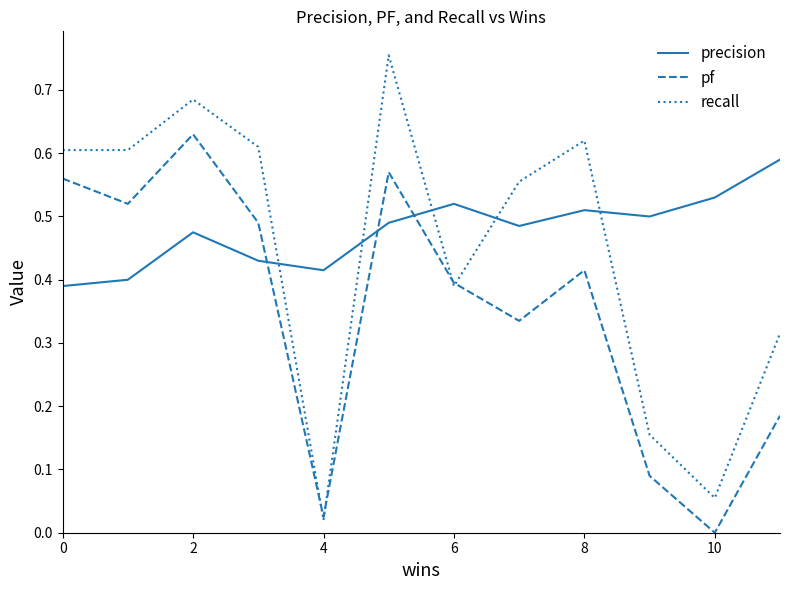

In pf, how many points are higher than both neighbors (excluding endpoints)?

3